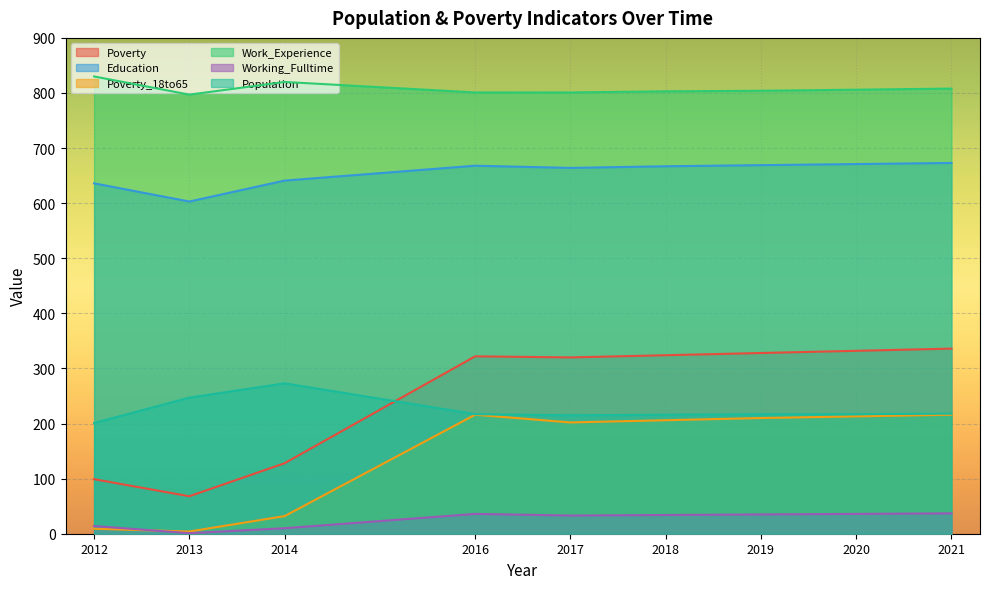

What is the value of the Population point at the 4th from the left?

217